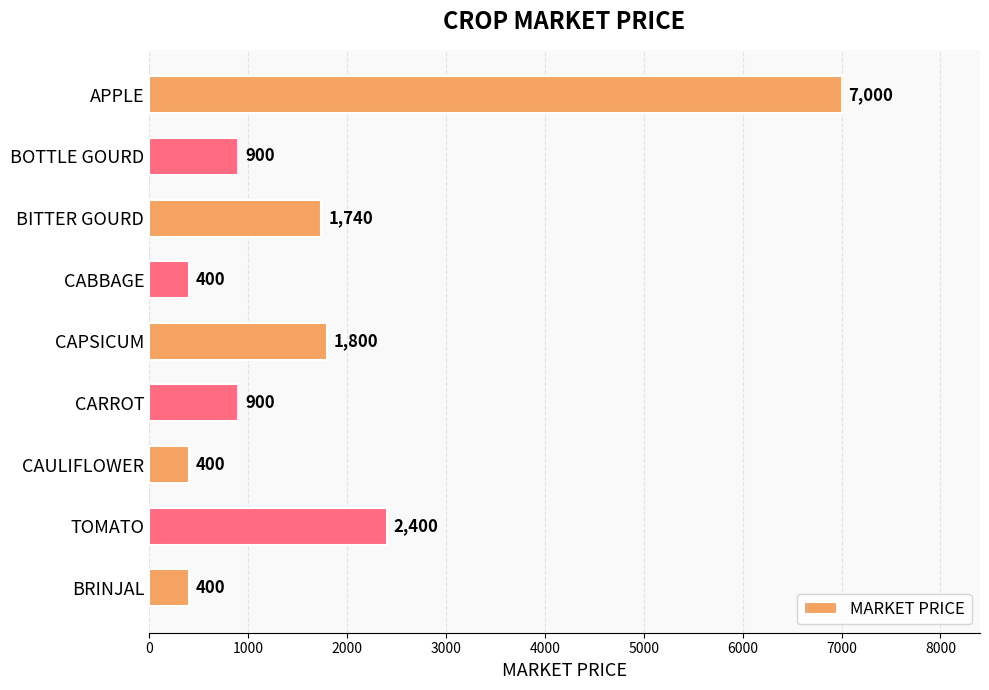

Where is the data nearest to the value 3700?

TOMATO